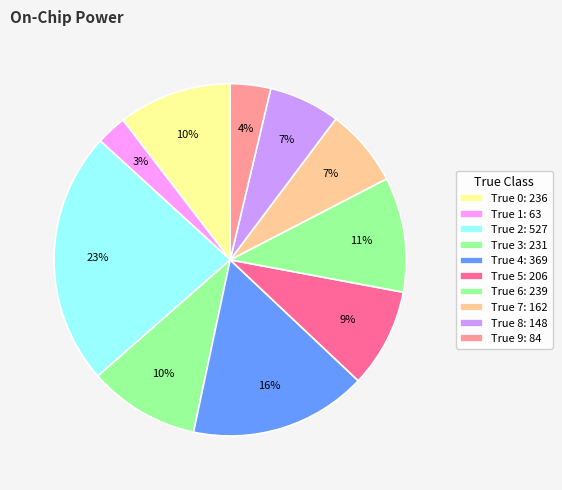

Count the number of slices in the pie.

10